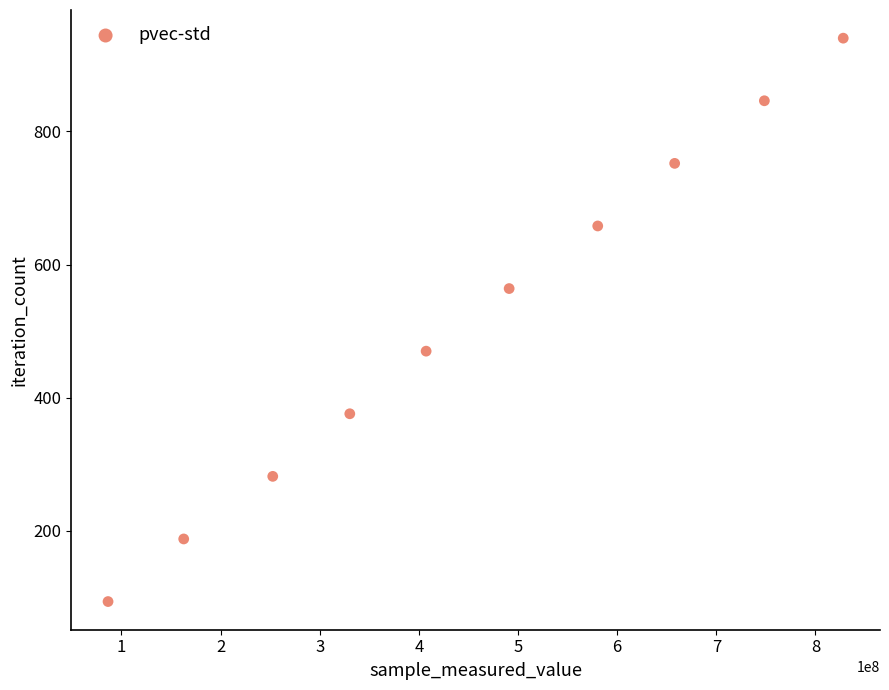

What is the range of Y values (max minus min)?

846